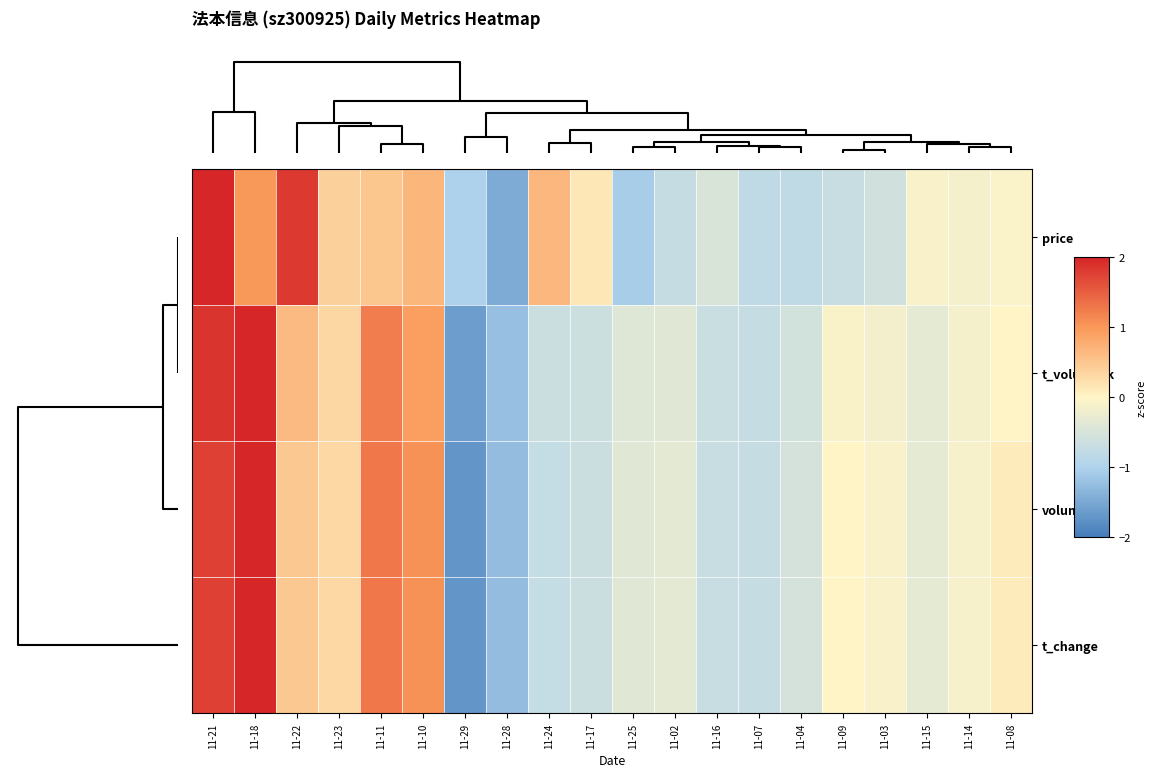

Reading right to left, extract all data points from this chart.

price: 11-08=-0.1	11-14=-0.1	11-15=-0.1	11-03=-0.6	11-09=-0.7	11-04=-0.8	11-07=-0.8	11-16=-0.5	11-02=-0.7	11-25=-1.1	11-17=0.1	11-24=0.7	11-28=-1.5	11-29=-1.0	11-10=0.7	11-11=0.5	11-23=0.4	11-22=1.8	11-18=1.0	11-21=2.7
t_volume_k: 11-08=0.0	11-14=-0.1	11-15=-0.3	11-03=-0.1	11-09=-0.1	11-04=-0.6	11-07=-0.7	11-16=-0.7	11-02=-0.4	11-25=-0.4	11-17=-0.6	11-24=-0.7	11-28=-1.2	11-29=-1.6	11-10=0.9	11-11=1.2	11-23=0.3	11-22=0.6	11-18=2.6	11-21=1.9
volume_k: 11-08=0.1	11-14=-0.1	11-15=-0.3	11-03=-0.1	11-09=0.0	11-04=-0.5	11-07=-0.7	11-16=-0.7	11-02=-0.3	11-25=-0.4	11-17=-0.7	11-24=-0.7	11-28=-1.3	11-29=-1.7	11-10=1.1	11-11=1.3	11-23=0.3	11-22=0.5	11-18=2.6	11-21=1.8
t_change: 11-08=0.1	11-14=-0.1	11-15=-0.3	11-03=-0.1	11-09=0.0	11-04=-0.5	11-07=-0.7	11-16=-0.7	11-02=-0.3	11-25=-0.4	11-17=-0.7	11-24=-0.7	11-28=-1.3	11-29=-1.7	11-10=1.1	11-11=1.3	11-23=0.3	11-22=0.5	11-18=2.6	11-21=1.8